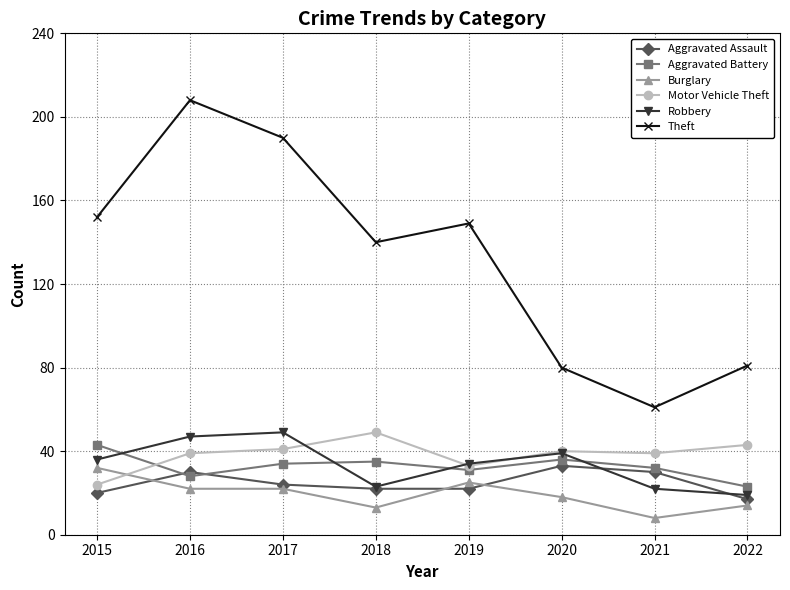

Does the chart have visible grid lines?

Yes